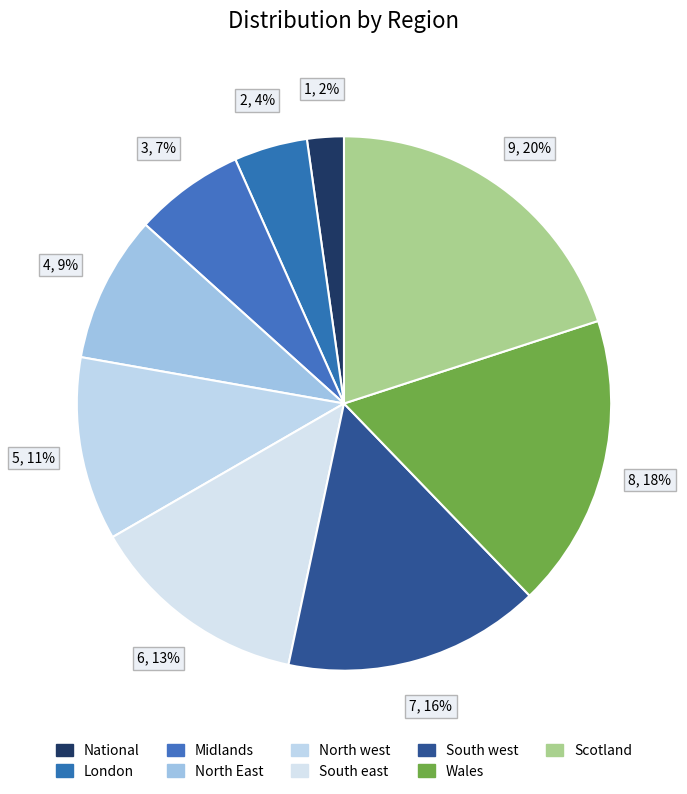

How many slices are in this pie chart?

9